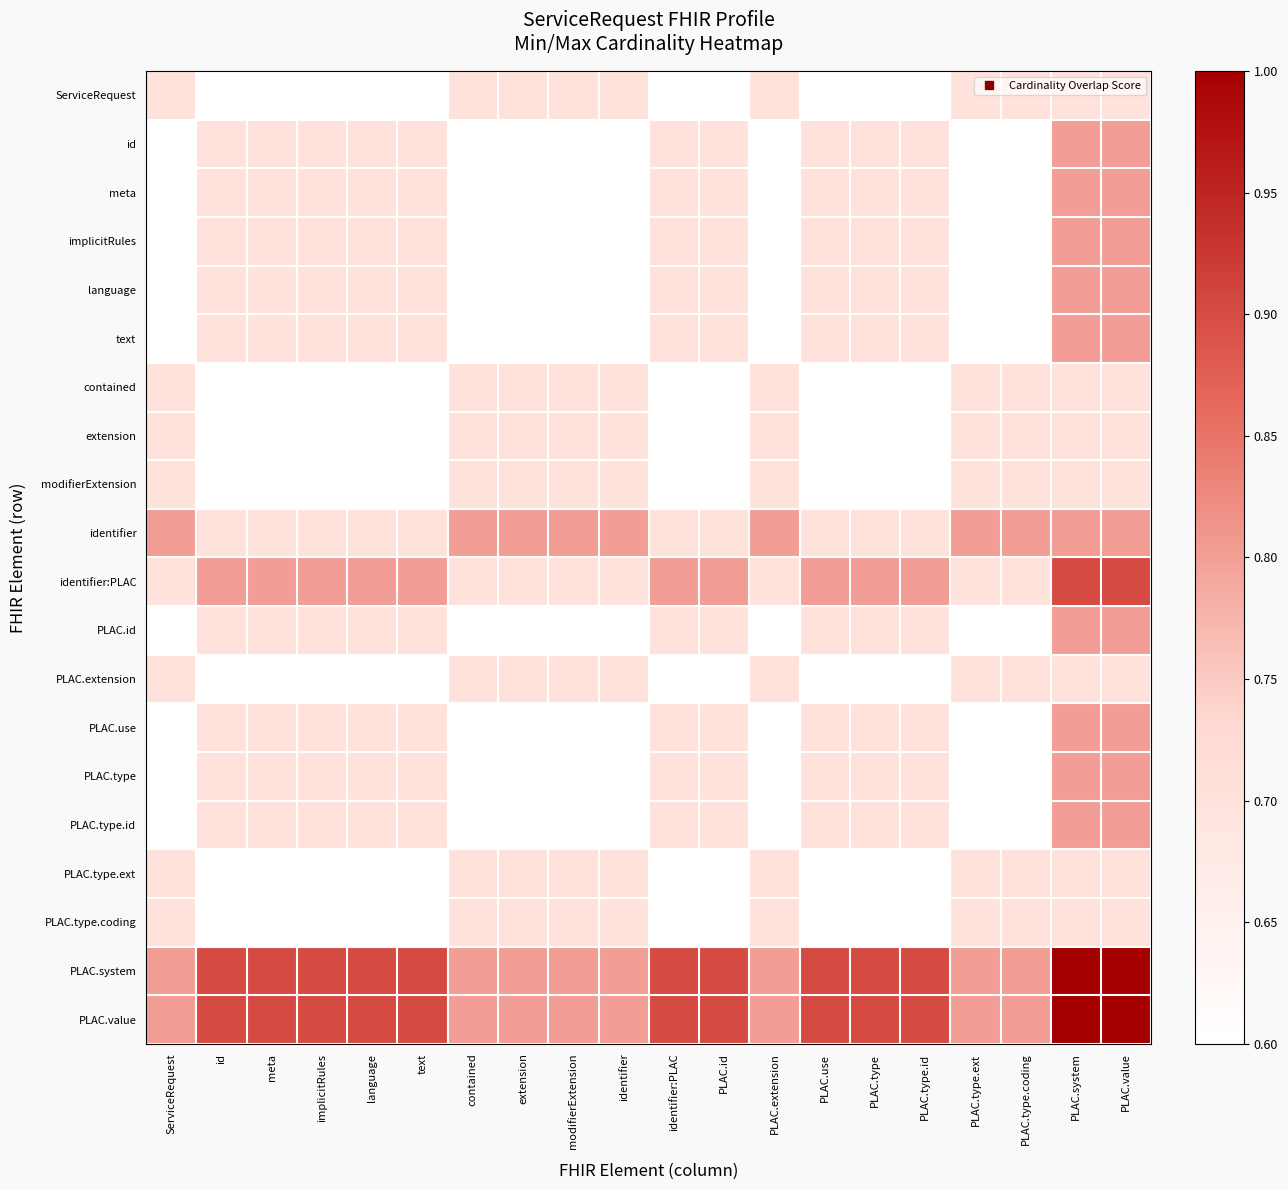

Reading left to right, what are all the values shown in this chart?

ServiceRequest: ServiceRequest=0.7	id=0.6	meta=0.6	implicitRules=0.6	language=0.6	text=0.6	contained=0.7	extension=0.7	modifierExtension=0.7	identifier=0.7	identifier:PLAC=0.6	PLAC.id=0.6	PLAC.extension=0.7	PLAC.use=0.6	PLAC.type=0.6	PLAC.type.id=0.6	PLAC.type.ext=0.7	PLAC.type.coding=0.7	PLAC.system=0.7	PLAC.value=0.7
id: ServiceRequest=0.6	id=0.7	meta=0.7	implicitRules=0.7	language=0.7	text=0.7	contained=0.6	extension=0.6	modifierExtension=0.6	identifier=0.6	identifier:PLAC=0.7	PLAC.id=0.7	PLAC.extension=0.6	PLAC.use=0.7	PLAC.type=0.7	PLAC.type.id=0.7	PLAC.type.ext=0.6	PLAC.type.coding=0.6	PLAC.system=0.8	PLAC.value=0.8
meta: ServiceRequest=0.6	id=0.7	meta=0.7	implicitRules=0.7	language=0.7	text=0.7	contained=0.6	extension=0.6	modifierExtension=0.6	identifier=0.6	identifier:PLAC=0.7	PLAC.id=0.7	PLAC.extension=0.6	PLAC.use=0.7	PLAC.type=0.7	PLAC.type.id=0.7	PLAC.type.ext=0.6	PLAC.type.coding=0.6	PLAC.system=0.8	PLAC.value=0.8
implicitRules: ServiceRequest=0.6	id=0.7	meta=0.7	implicitRules=0.7	language=0.7	text=0.7	contained=0.6	extension=0.6	modifierExtension=0.6	identifier=0.6	identifier:PLAC=0.7	PLAC.id=0.7	PLAC.extension=0.6	PLAC.use=0.7	PLAC.type=0.7	PLAC.type.id=0.7	PLAC.type.ext=0.6	PLAC.type.coding=0.6	PLAC.system=0.8	PLAC.value=0.8
language: ServiceRequest=0.6	id=0.7	meta=0.7	implicitRules=0.7	language=0.7	text=0.7	contained=0.6	extension=0.6	modifierExtension=0.6	identifier=0.6	identifier:PLAC=0.7	PLAC.id=0.7	PLAC.extension=0.6	PLAC.use=0.7	PLAC.type=0.7	PLAC.type.id=0.7	PLAC.type.ext=0.6	PLAC.type.coding=0.6	PLAC.system=0.8	PLAC.value=0.8
text: ServiceRequest=0.6	id=0.7	meta=0.7	implicitRules=0.7	language=0.7	text=0.7	contained=0.6	extension=0.6	modifierExtension=0.6	identifier=0.6	identifier:PLAC=0.7	PLAC.id=0.7	PLAC.extension=0.6	PLAC.use=0.7	PLAC.type=0.7	PLAC.type.id=0.7	PLAC.type.ext=0.6	PLAC.type.coding=0.6	PLAC.system=0.8	PLAC.value=0.8
contained: ServiceRequest=0.7	id=0.6	meta=0.6	implicitRules=0.6	language=0.6	text=0.6	contained=0.7	extension=0.7	modifierExtension=0.7	identifier=0.7	identifier:PLAC=0.6	PLAC.id=0.6	PLAC.extension=0.7	PLAC.use=0.6	PLAC.type=0.6	PLAC.type.id=0.6	PLAC.type.ext=0.7	PLAC.type.coding=0.7	PLAC.system=0.7	PLAC.value=0.7
extension: ServiceRequest=0.7	id=0.6	meta=0.6	implicitRules=0.6	language=0.6	text=0.6	contained=0.7	extension=0.7	modifierExtension=0.7	identifier=0.7	identifier:PLAC=0.6	PLAC.id=0.6	PLAC.extension=0.7	PLAC.use=0.6	PLAC.type=0.6	PLAC.type.id=0.6	PLAC.type.ext=0.7	PLAC.type.coding=0.7	PLAC.system=0.7	PLAC.value=0.7
modifierExtension: ServiceRequest=0.7	id=0.6	meta=0.6	implicitRules=0.6	language=0.6	text=0.6	contained=0.7	extension=0.7	modifierExtension=0.7	identifier=0.7	identifier:PLAC=0.6	PLAC.id=0.6	PLAC.extension=0.7	PLAC.use=0.6	PLAC.type=0.6	PLAC.type.id=0.6	PLAC.type.ext=0.7	PLAC.type.coding=0.7	PLAC.system=0.7	PLAC.value=0.7
identifier: ServiceRequest=0.8	id=0.7	meta=0.7	implicitRules=0.7	language=0.7	text=0.7	contained=0.8	extension=0.8	modifierExtension=0.8	identifier=0.8	identifier:PLAC=0.7	PLAC.id=0.7	PLAC.extension=0.8	PLAC.use=0.7	PLAC.type=0.7	PLAC.type.id=0.7	PLAC.type.ext=0.8	PLAC.type.coding=0.8	PLAC.system=0.8	PLAC.value=0.8
identifier:PLAC: ServiceRequest=0.7	id=0.8	meta=0.8	implicitRules=0.8	language=0.8	text=0.8	contained=0.7	extension=0.7	modifierExtension=0.7	identifier=0.7	identifier:PLAC=0.8	PLAC.id=0.8	PLAC.extension=0.7	PLAC.use=0.8	PLAC.type=0.8	PLAC.type.id=0.8	PLAC.type.ext=0.7	PLAC.type.coding=0.7	PLAC.system=0.9	PLAC.value=0.9
PLAC.id: ServiceRequest=0.6	id=0.7	meta=0.7	implicitRules=0.7	language=0.7	text=0.7	contained=0.6	extension=0.6	modifierExtension=0.6	identifier=0.6	identifier:PLAC=0.7	PLAC.id=0.7	PLAC.extension=0.6	PLAC.use=0.7	PLAC.type=0.7	PLAC.type.id=0.7	PLAC.type.ext=0.6	PLAC.type.coding=0.6	PLAC.system=0.8	PLAC.value=0.8
PLAC.extension: ServiceRequest=0.7	id=0.6	meta=0.6	implicitRules=0.6	language=0.6	text=0.6	contained=0.7	extension=0.7	modifierExtension=0.7	identifier=0.7	identifier:PLAC=0.6	PLAC.id=0.6	PLAC.extension=0.7	PLAC.use=0.6	PLAC.type=0.6	PLAC.type.id=0.6	PLAC.type.ext=0.7	PLAC.type.coding=0.7	PLAC.system=0.7	PLAC.value=0.7
PLAC.use: ServiceRequest=0.6	id=0.7	meta=0.7	implicitRules=0.7	language=0.7	text=0.7	contained=0.6	extension=0.6	modifierExtension=0.6	identifier=0.6	identifier:PLAC=0.7	PLAC.id=0.7	PLAC.extension=0.6	PLAC.use=0.7	PLAC.type=0.7	PLAC.type.id=0.7	PLAC.type.ext=0.6	PLAC.type.coding=0.6	PLAC.system=0.8	PLAC.value=0.8
PLAC.type: ServiceRequest=0.6	id=0.7	meta=0.7	implicitRules=0.7	language=0.7	text=0.7	contained=0.6	extension=0.6	modifierExtension=0.6	identifier=0.6	identifier:PLAC=0.7	PLAC.id=0.7	PLAC.extension=0.6	PLAC.use=0.7	PLAC.type=0.7	PLAC.type.id=0.7	PLAC.type.ext=0.6	PLAC.type.coding=0.6	PLAC.system=0.8	PLAC.value=0.8
PLAC.type.id: ServiceRequest=0.6	id=0.7	meta=0.7	implicitRules=0.7	language=0.7	text=0.7	contained=0.6	extension=0.6	modifierExtension=0.6	identifier=0.6	identifier:PLAC=0.7	PLAC.id=0.7	PLAC.extension=0.6	PLAC.use=0.7	PLAC.type=0.7	PLAC.type.id=0.7	PLAC.type.ext=0.6	PLAC.type.coding=0.6	PLAC.system=0.8	PLAC.value=0.8
PLAC.type.ext: ServiceRequest=0.7	id=0.6	meta=0.6	implicitRules=0.6	language=0.6	text=0.6	contained=0.7	extension=0.7	modifierExtension=0.7	identifier=0.7	identifier:PLAC=0.6	PLAC.id=0.6	PLAC.extension=0.7	PLAC.use=0.6	PLAC.type=0.6	PLAC.type.id=0.6	PLAC.type.ext=0.7	PLAC.type.coding=0.7	PLAC.system=0.7	PLAC.value=0.7
PLAC.type.coding: ServiceRequest=0.7	id=0.6	meta=0.6	implicitRules=0.6	language=0.6	text=0.6	contained=0.7	extension=0.7	modifierExtension=0.7	identifier=0.7	identifier:PLAC=0.6	PLAC.id=0.6	PLAC.extension=0.7	PLAC.use=0.6	PLAC.type=0.6	PLAC.type.id=0.6	PLAC.type.ext=0.7	PLAC.type.coding=0.7	PLAC.system=0.7	PLAC.value=0.7
PLAC.system: ServiceRequest=0.8	id=0.9	meta=0.9	implicitRules=0.9	language=0.9	text=0.9	contained=0.8	extension=0.8	modifierExtension=0.8	identifier=0.8	identifier:PLAC=0.9	PLAC.id=0.9	PLAC.extension=0.8	PLAC.use=0.9	PLAC.type=0.9	PLAC.type.id=0.9	PLAC.type.ext=0.8	PLAC.type.coding=0.8	PLAC.system=1.0	PLAC.value=1.0
PLAC.value: ServiceRequest=0.8	id=0.9	meta=0.9	implicitRules=0.9	language=0.9	text=0.9	contained=0.8	extension=0.8	modifierExtension=0.8	identifier=0.8	identifier:PLAC=0.9	PLAC.id=0.9	PLAC.extension=0.8	PLAC.use=0.9	PLAC.type=0.9	PLAC.type.id=0.9	PLAC.type.ext=0.8	PLAC.type.coding=0.8	PLAC.system=1.0	PLAC.value=1.0